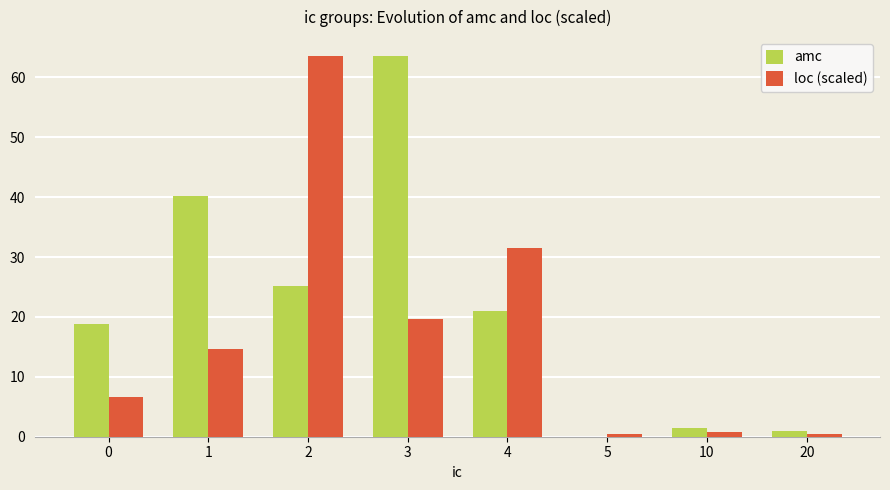

What is the approximate value of loc (scaled) at 2?

63.6